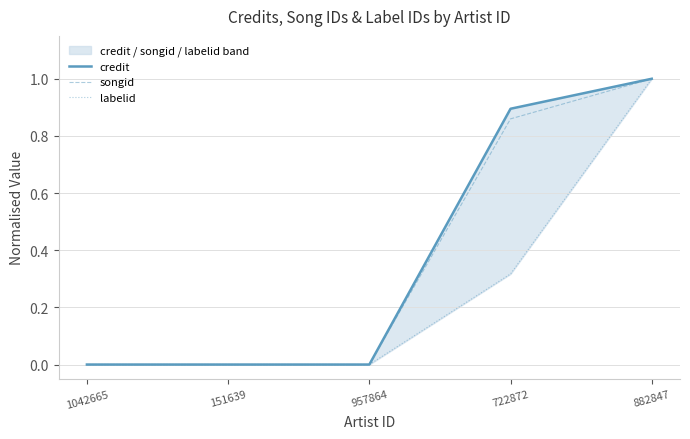

What is the value of the credit point at the 5th from the left?

1.0